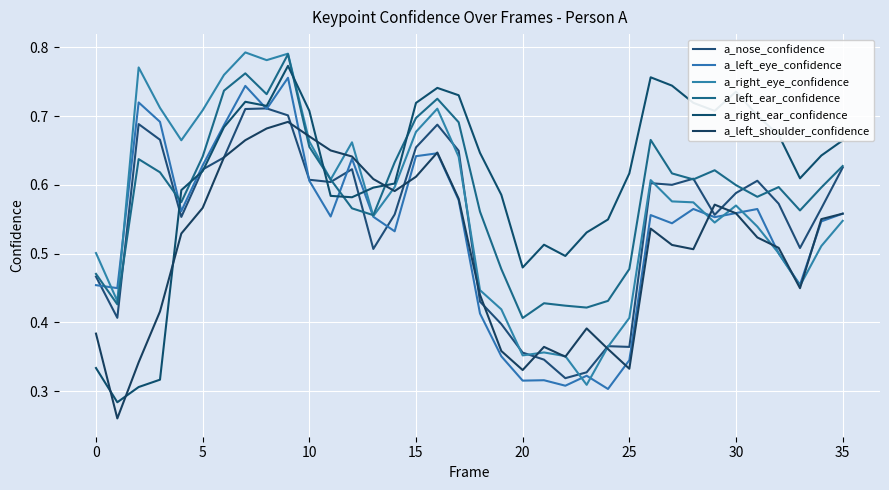

How many lines are shown in the chart?

6